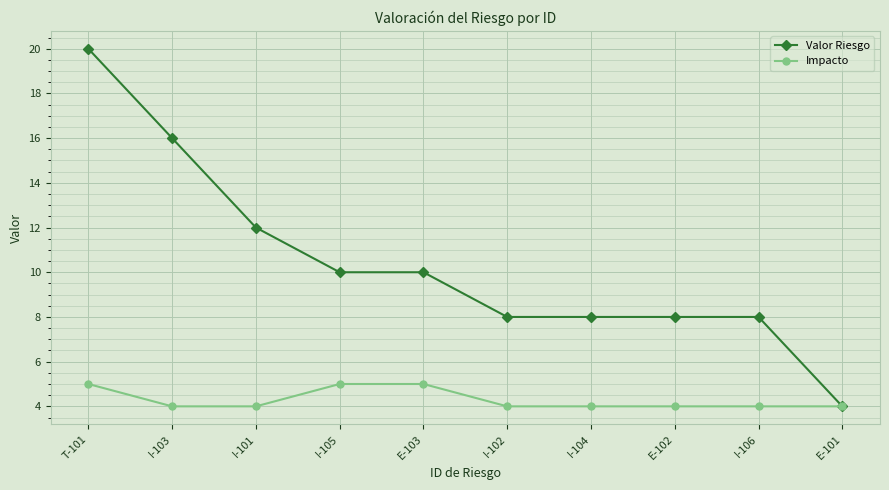

How many categories are shown in the chart?

10